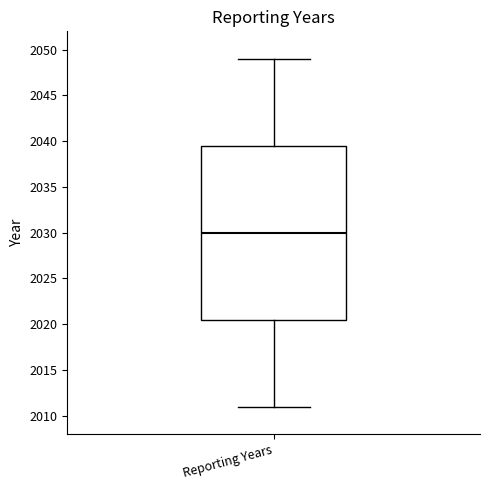

Transcribe this box plot: give where the median line is, the range the box spans, and where the two whiskers end, as read against the y-axis. The values are not printed on the chart, so give them approximately, as read against the axis.

median 2030.0, box 2020.5 to 2039.5, whiskers 2011.0 to 2049.0